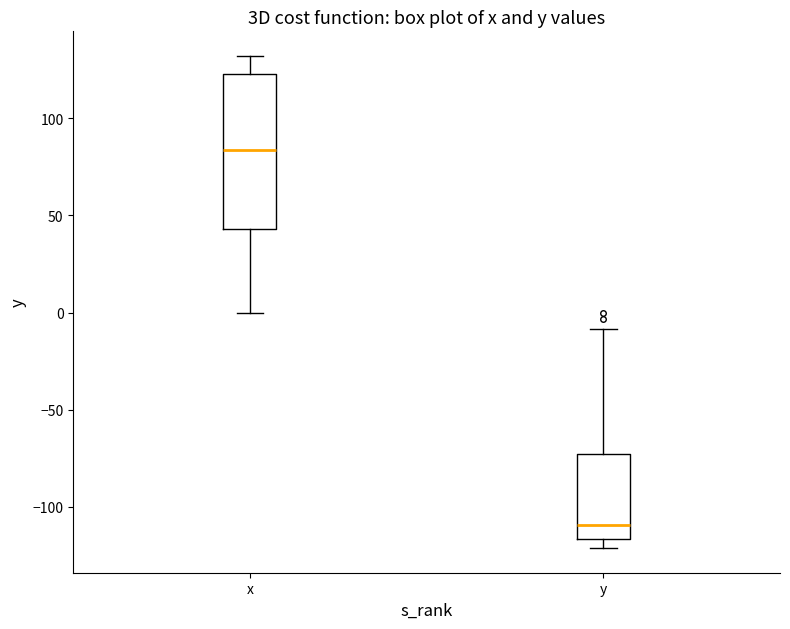

Where is the upper edge of the box for x on the y-axis? The values are not printed on the chart, so give them approximately, as read against the axis.

125